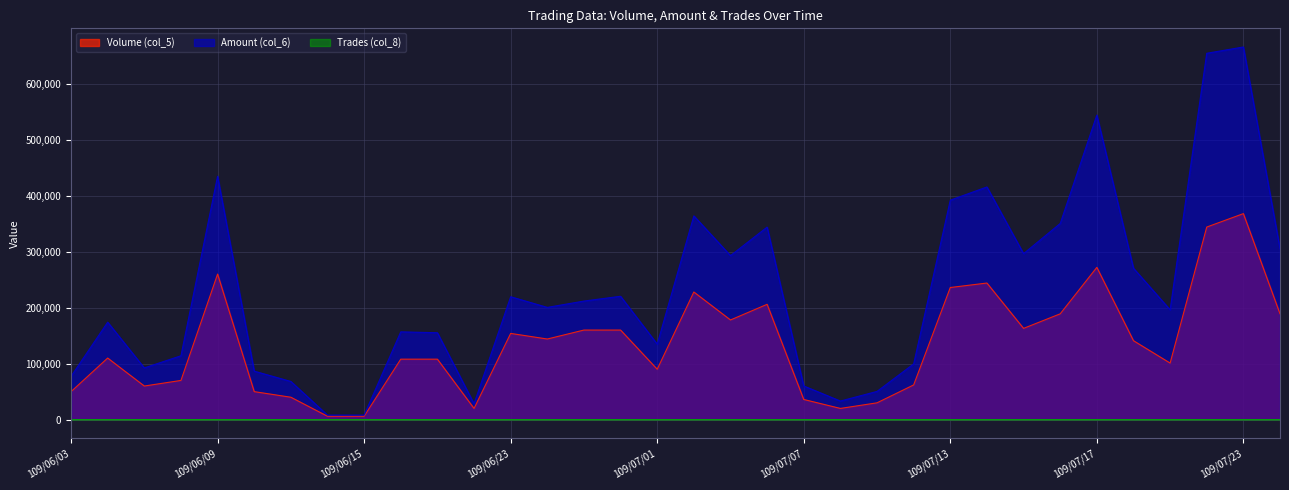

What is the sum of all Volume (col_5) values?

4603000